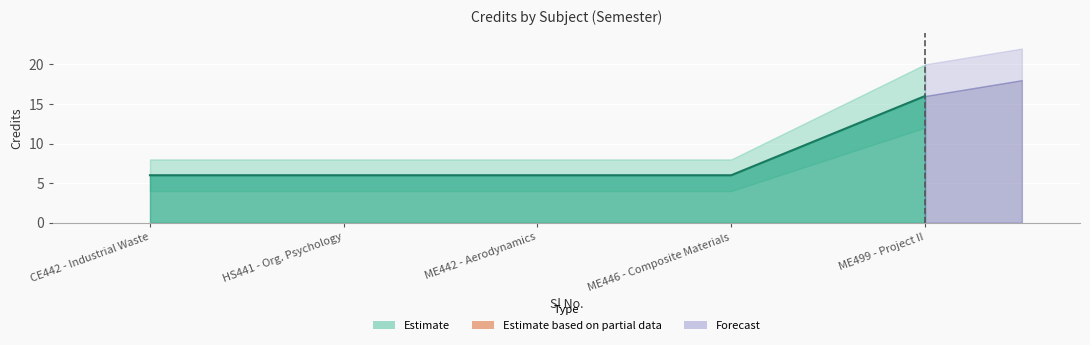

Count the number of categories in the chart.

5